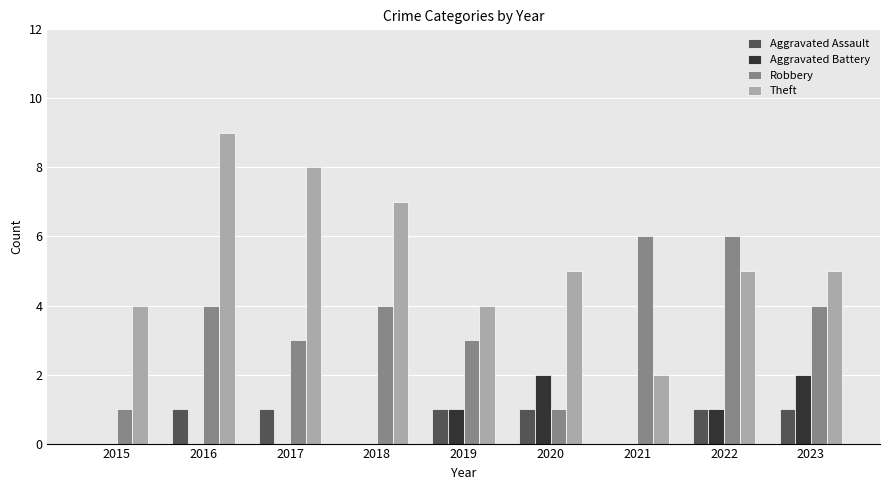

What is the sum of the Theft values at 2016 and 2015?

13